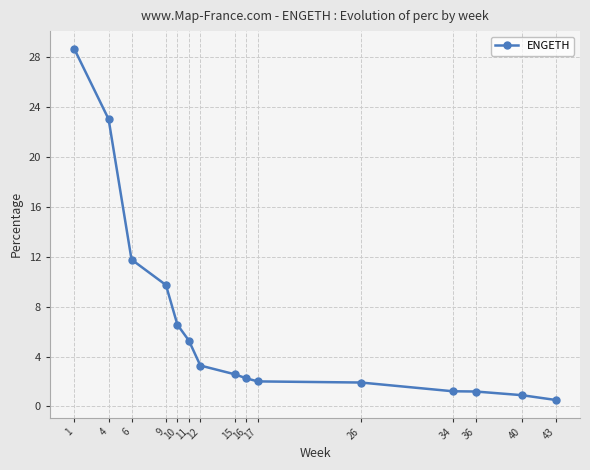

At which label is the value closest to 14?

6